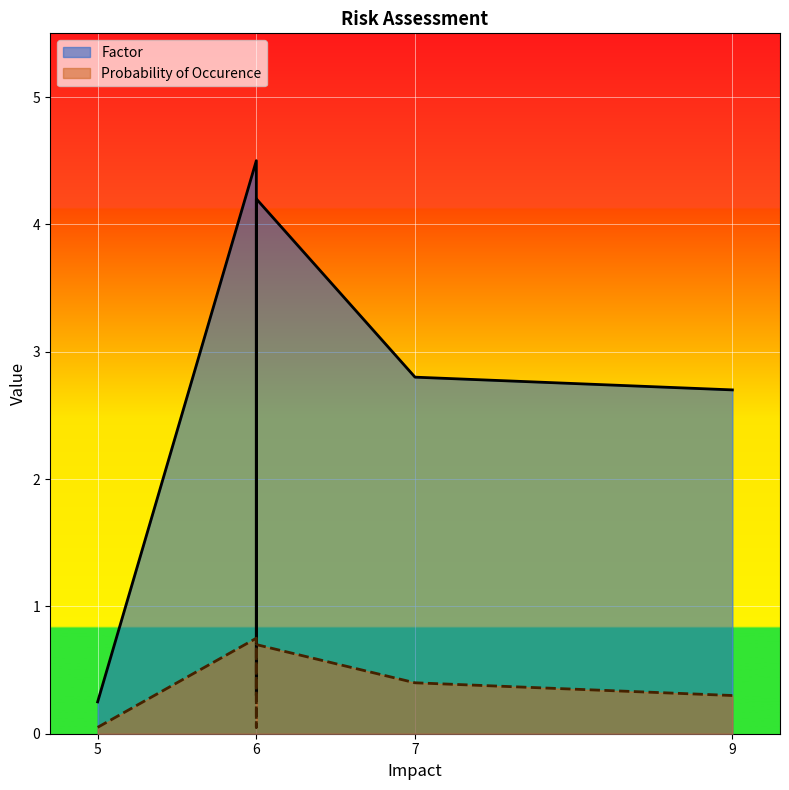

At how many categories does at least one series exceed 3?

2